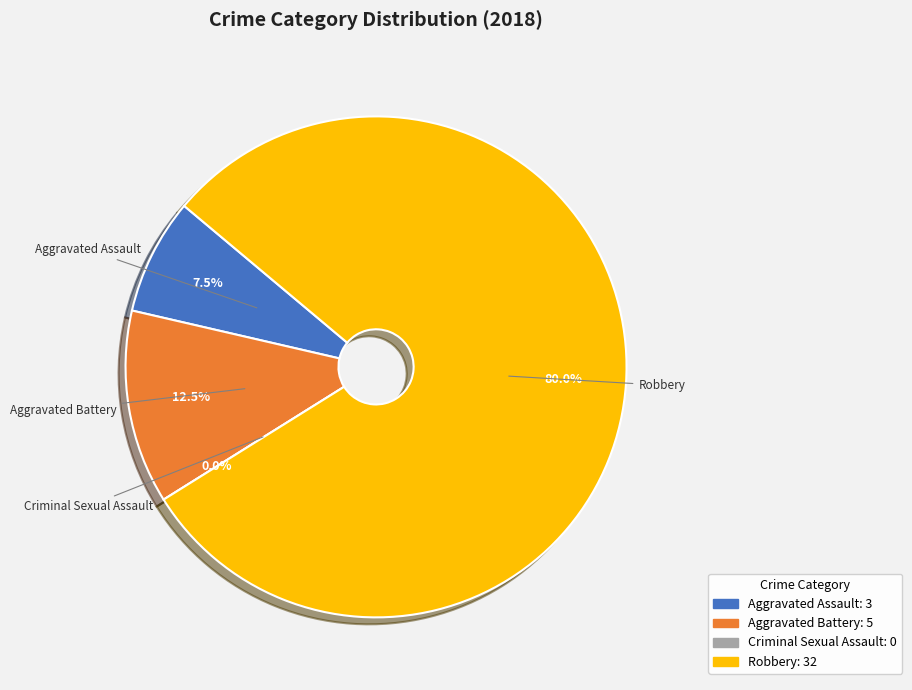

Count the number of slices in the pie.

4